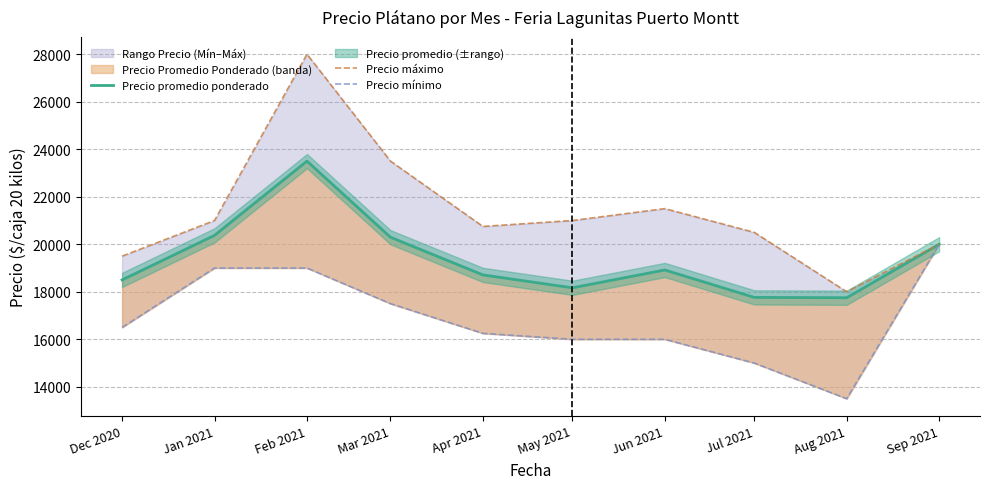

Which has a higher value, Feb 2021 or Sep 2021?

Feb 2021